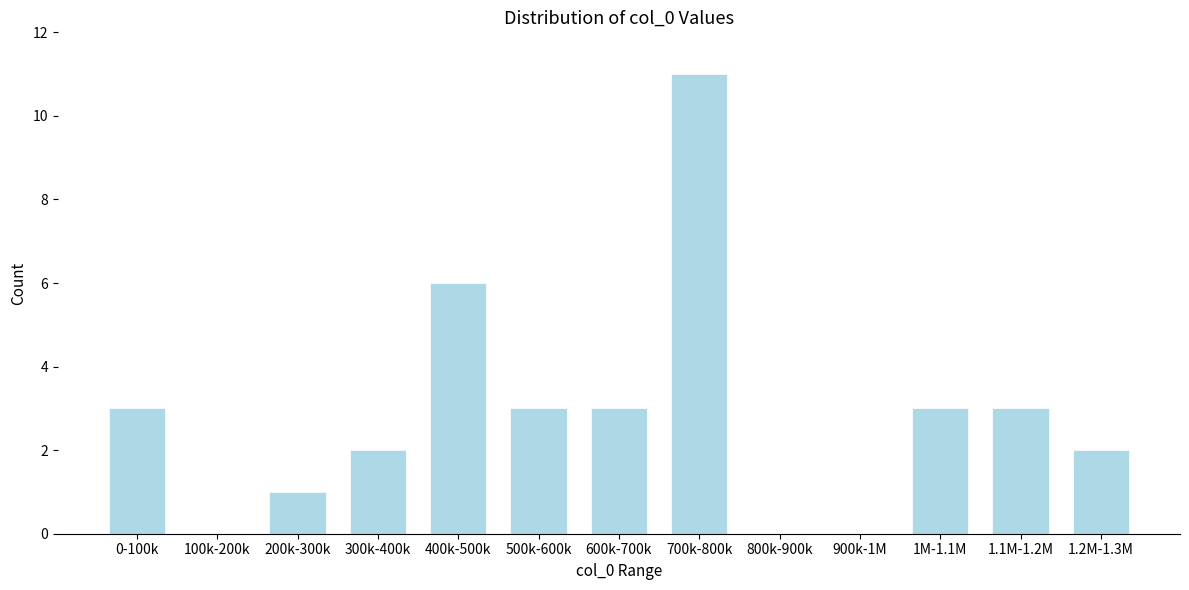

Reading left to right, transcribe all the data shown in this chart.

0-100k=3	100k-200k=0	200k-300k=1	300k-400k=2	400k-500k=6	500k-600k=3	600k-700k=3	700k-800k=11	800k-900k=0	900k-1M=0	1M-1.1M=3	1.1M-1.2M=3	1.2M-1.3M=2